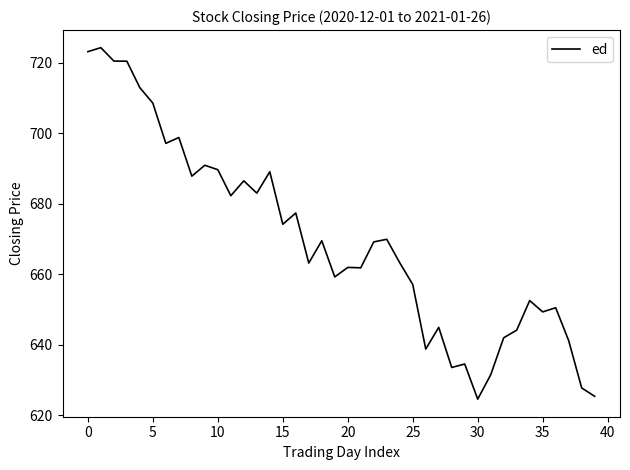

What is the smallest value displayed?

624.5